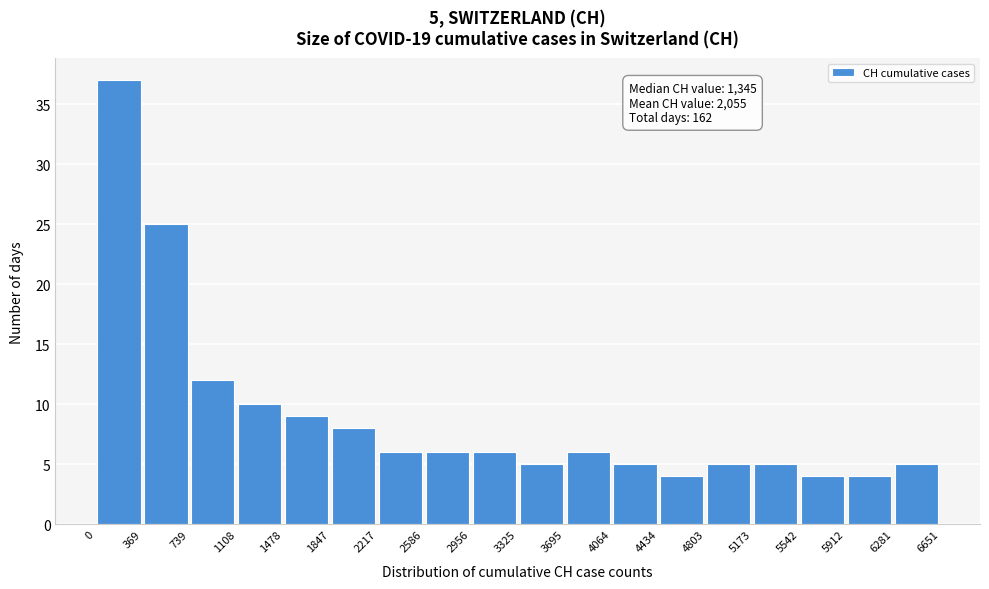

Which range on the x-axis has the tallest bar?

0 to 369